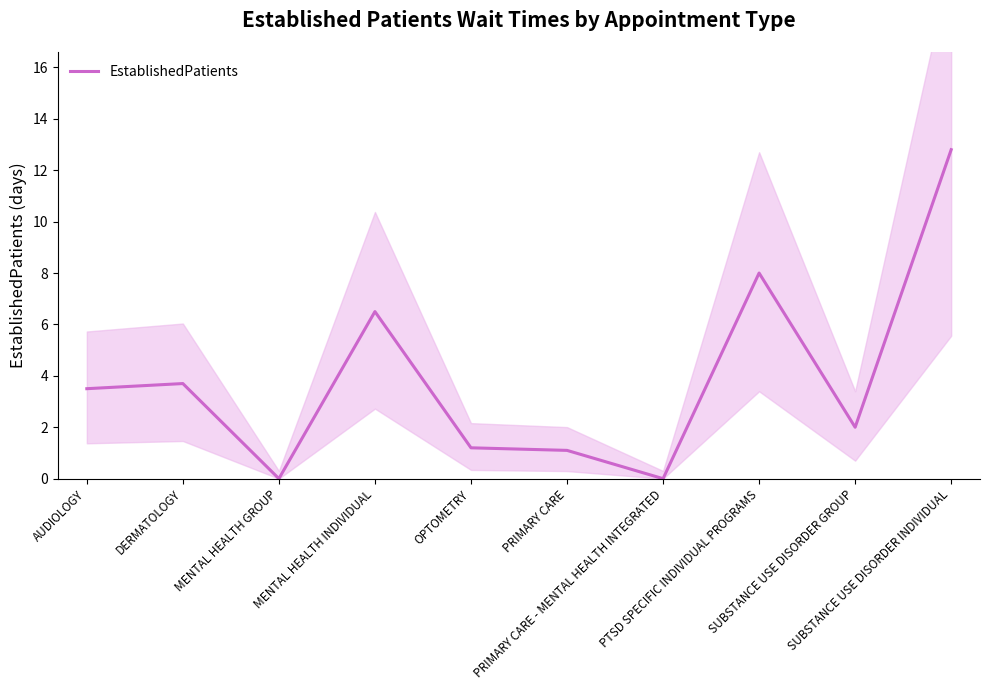

How many points are higher than both their immediate neighbors (excluding endpoints)?

3